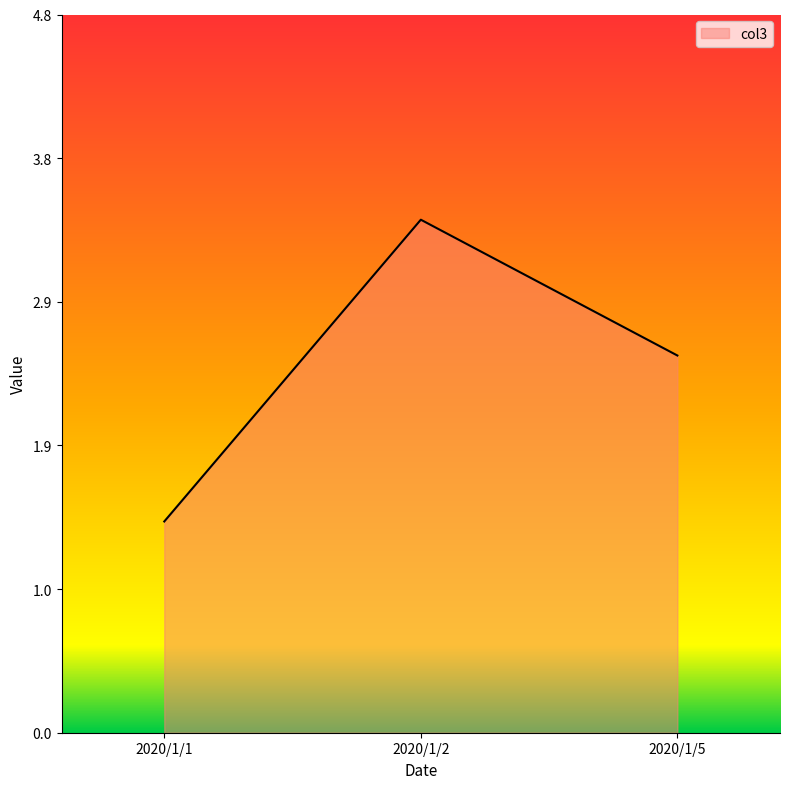

Is this an area chart (filled region under the line)?

Yes